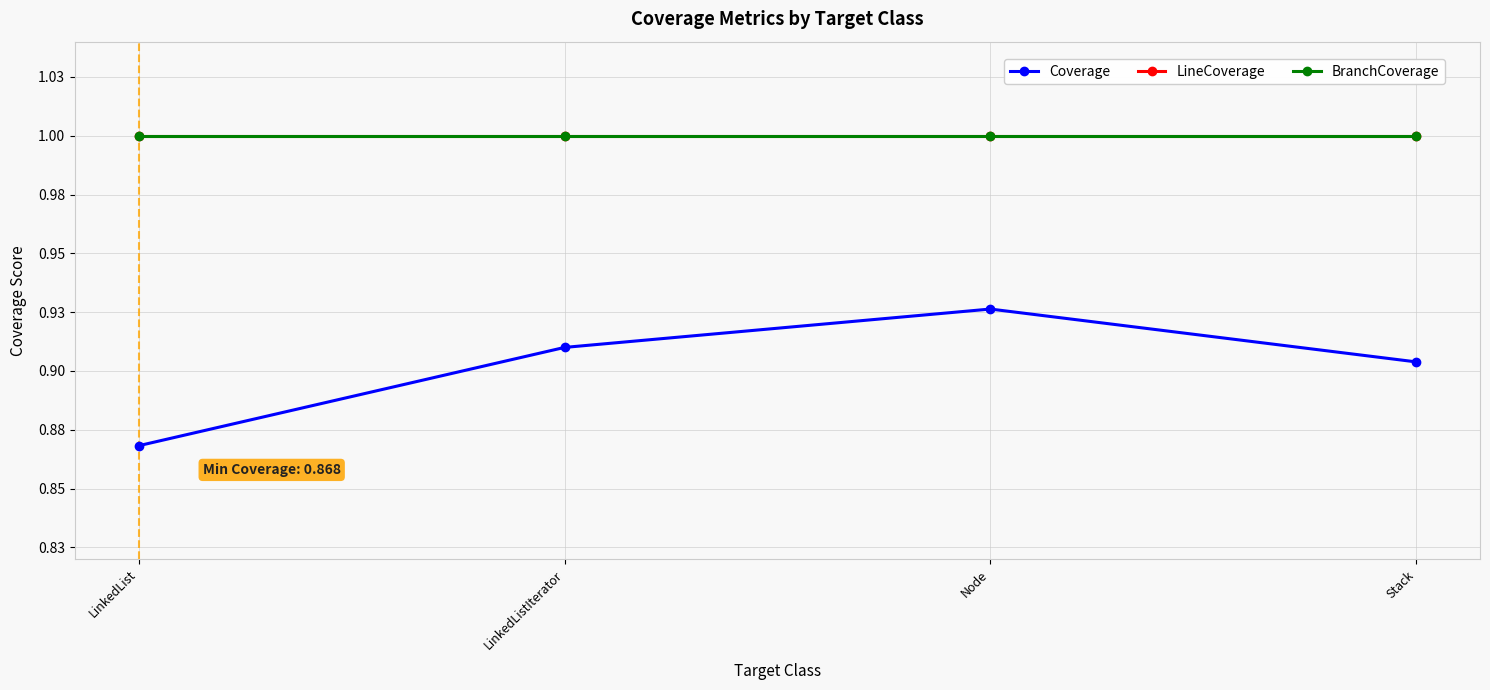

At which label does BranchCoverage reach its peak?

LinkedList